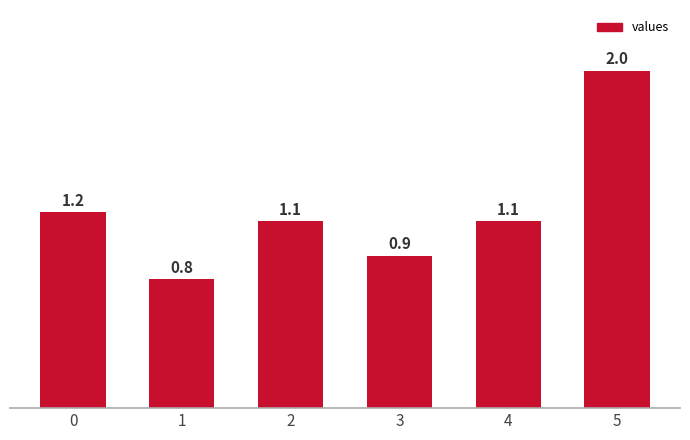

True or false: the data shows 1.2 at 0.

True